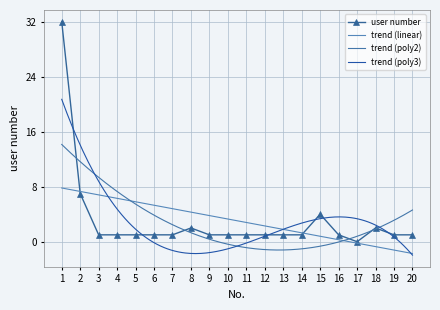

Which label corresponds to the largest value in the chart?

1